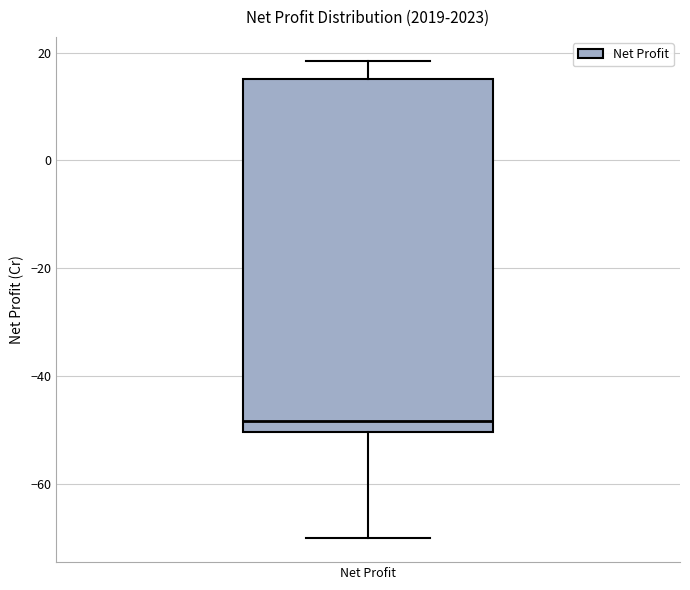

Transcribe this box plot: give where the median line is, the range the box spans, and where the two whiskers end, as read against the y-axis. The values are not printed on the chart, so give them approximately, as read against the axis.

median -48, box -50 to 16, whiskers -70 to 18